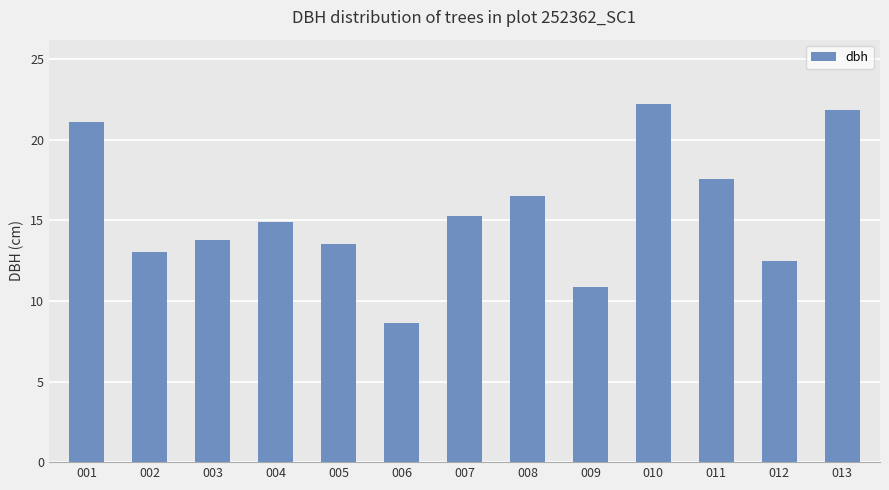

Which category has the lowest value across all series?

006